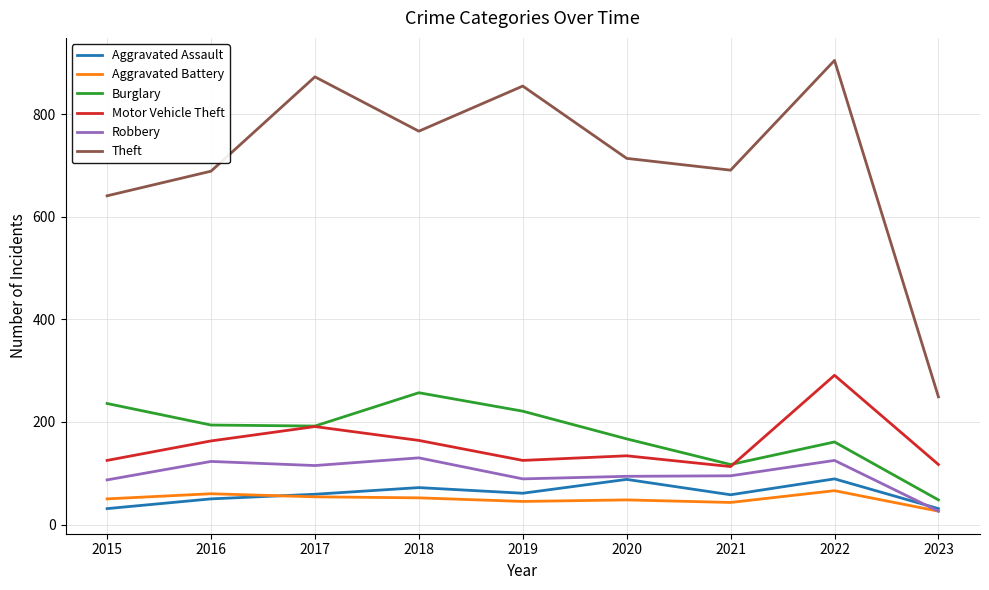

Count the number of data series in this chart.

6